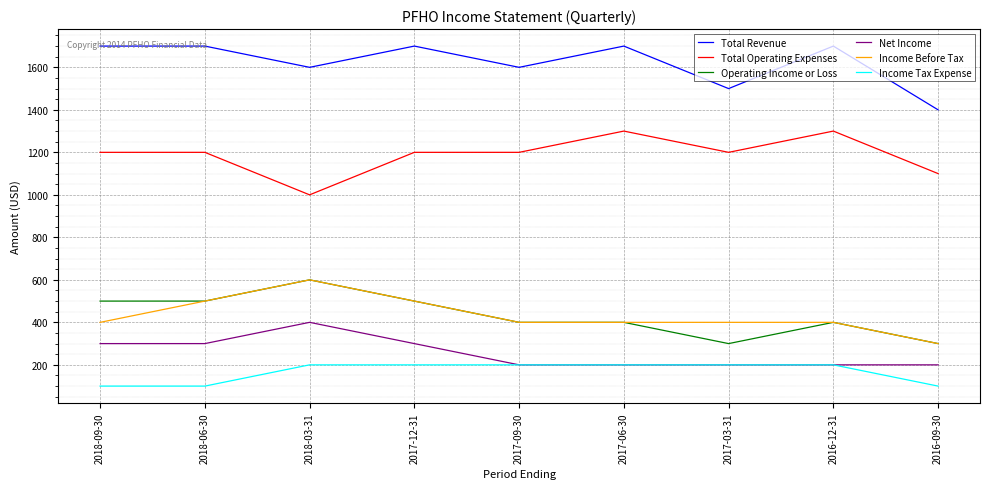

What is the difference between the highest and lowest values at 2017-12-31?

1500